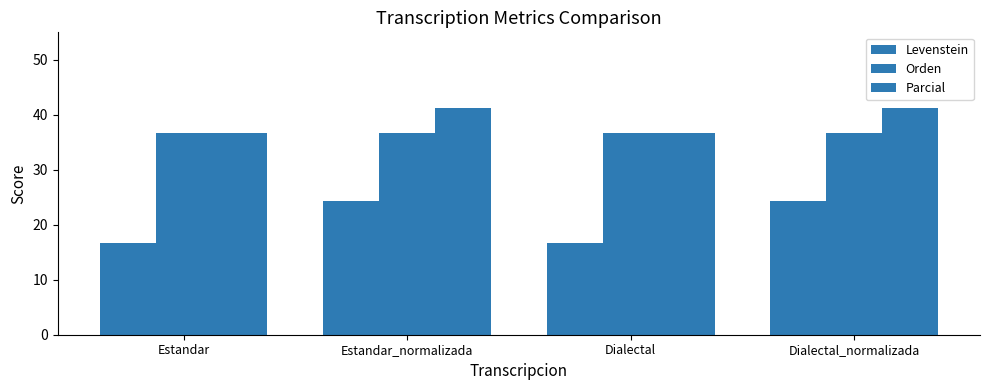

How many values in the Levenstein series are below 24?

2